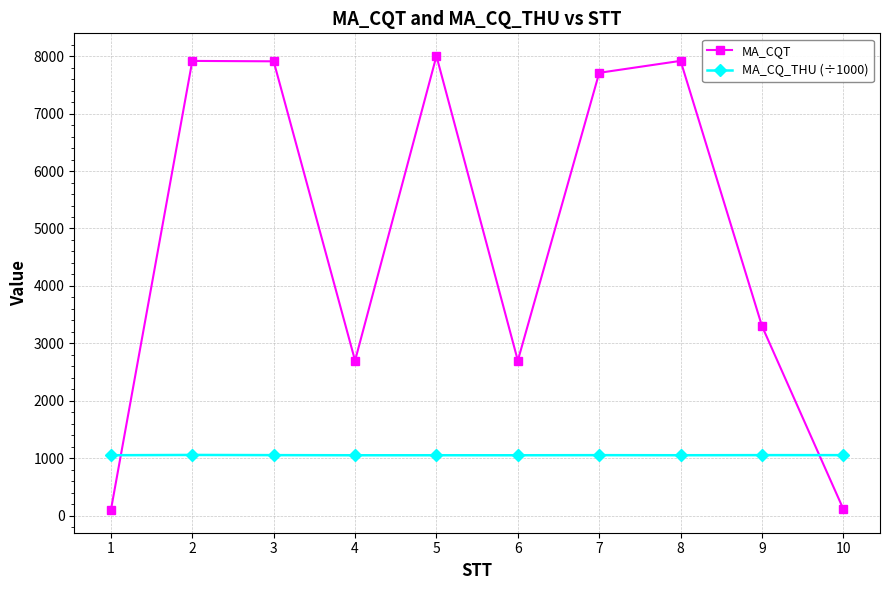

What is the value of the MA_CQT point at the 6th from the left?

2701.0